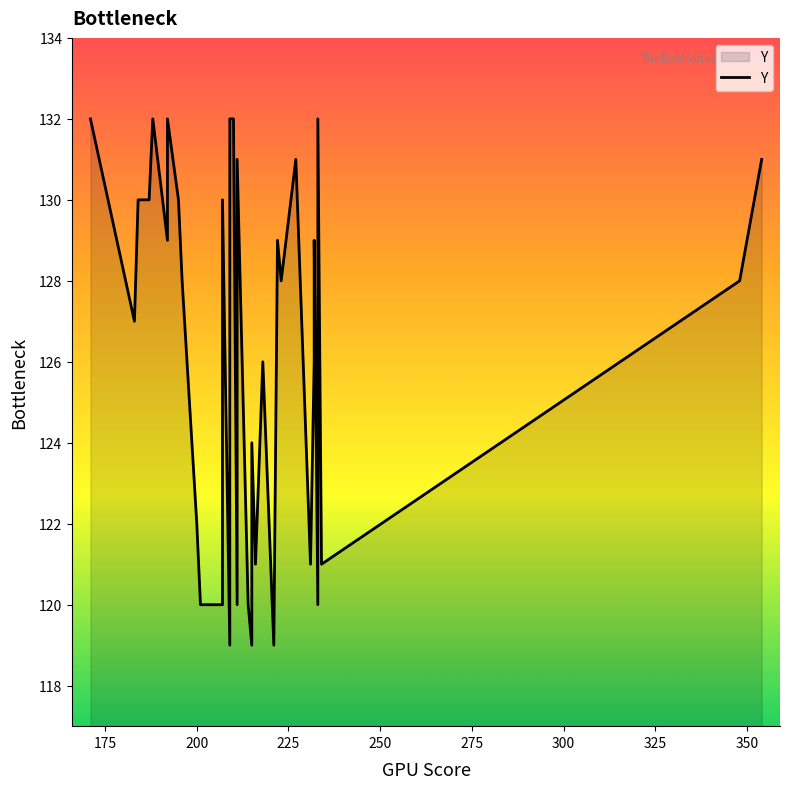

How many data points are less than 129?

20